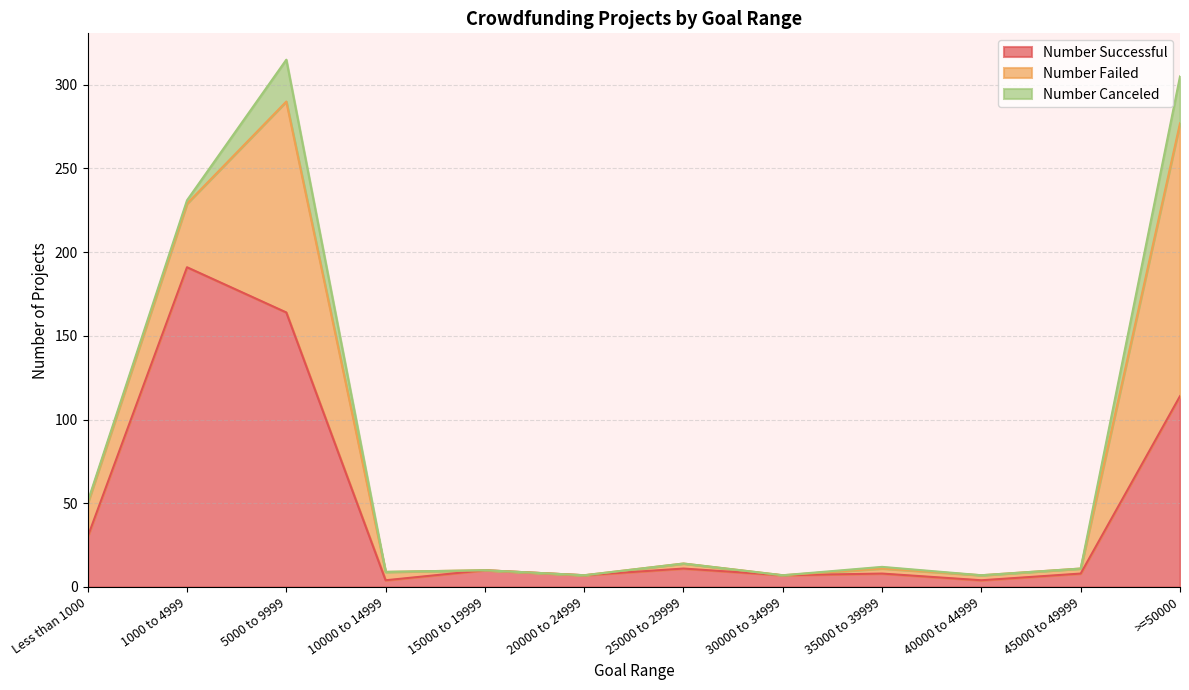

At which category is the sum across all series the highest?

5000 to 9999